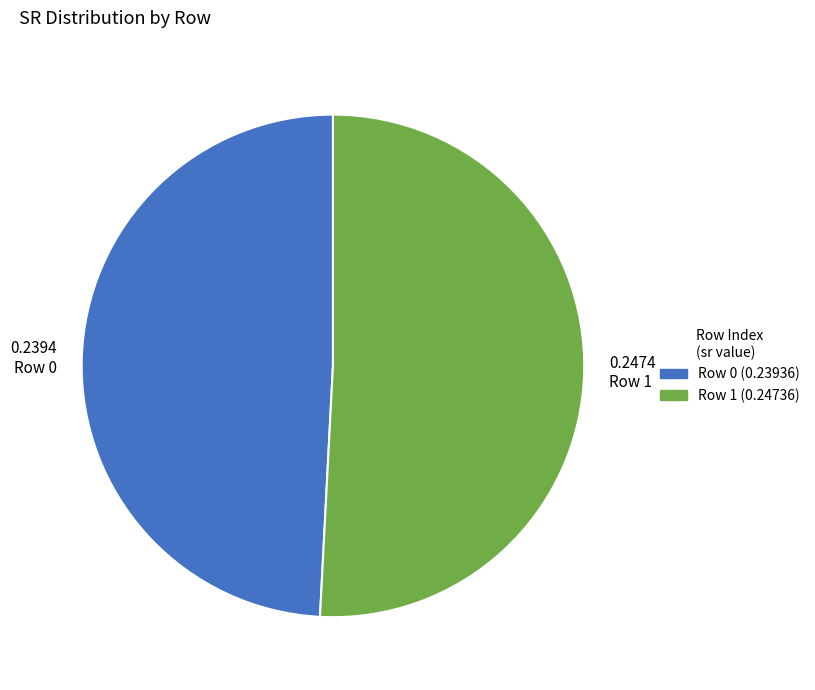

Rank the categories by value from highest to lowest.

0.2474 Row 1, 0.2394 Row 0